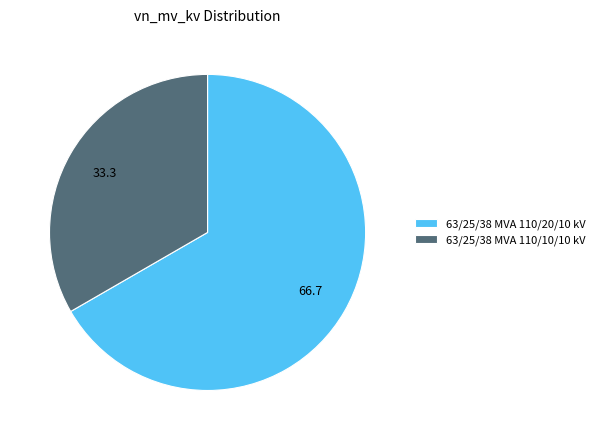

The 63/25/38 MVA 110/20/10 kV slice represents 80% of the pie. True or false?

False